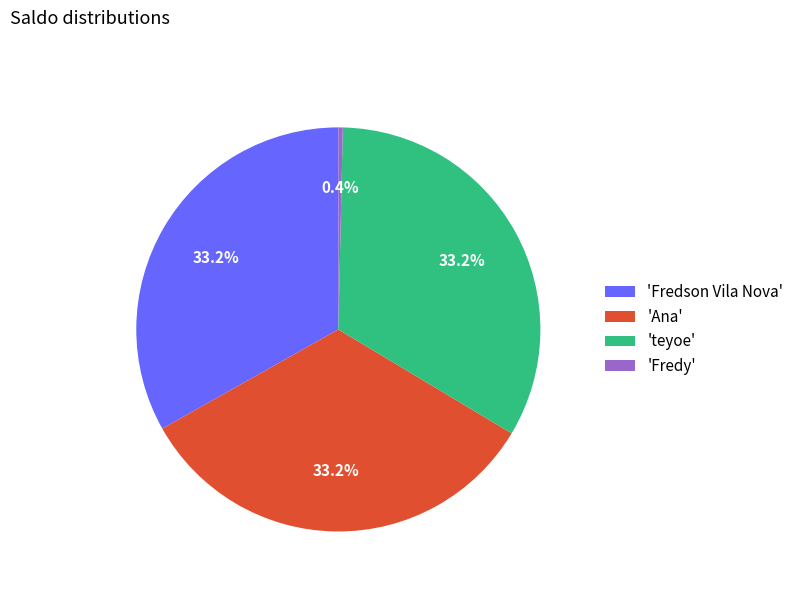

What portion of the pie excludes 'Fredy'?

99.6%